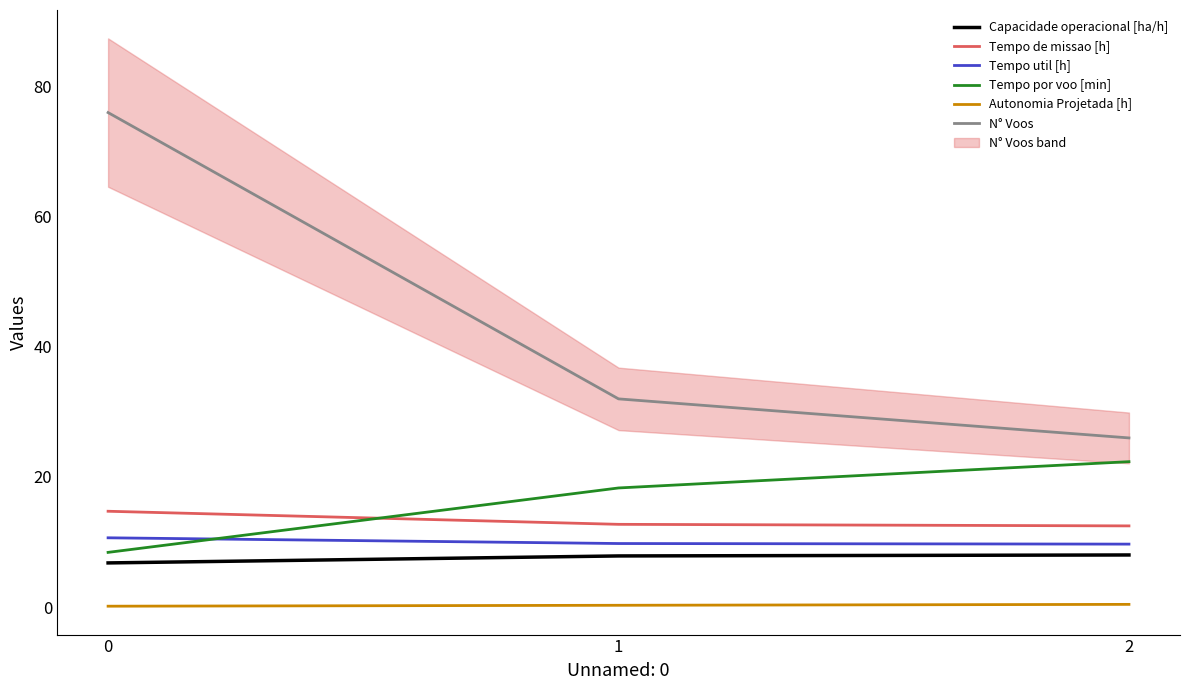

Reading right to left, transcribe all the data shown in this chart.

Capacidade operacional [ha/h]: 2=8.0	1=7.9	0=6.8
Tempo de missao [h]: 2=12.5	1=12.7	0=14.7
Tempo util [h]: 2=9.7	1=9.8	0=10.7
Tempo por voo [min]: 2=22.4	1=18.3	0=8.4
Autonomia Projetada [h]: 2=0.4	1=0.3	0=0.1
N° Voos: 2=26.0	1=32.0	0=76.0